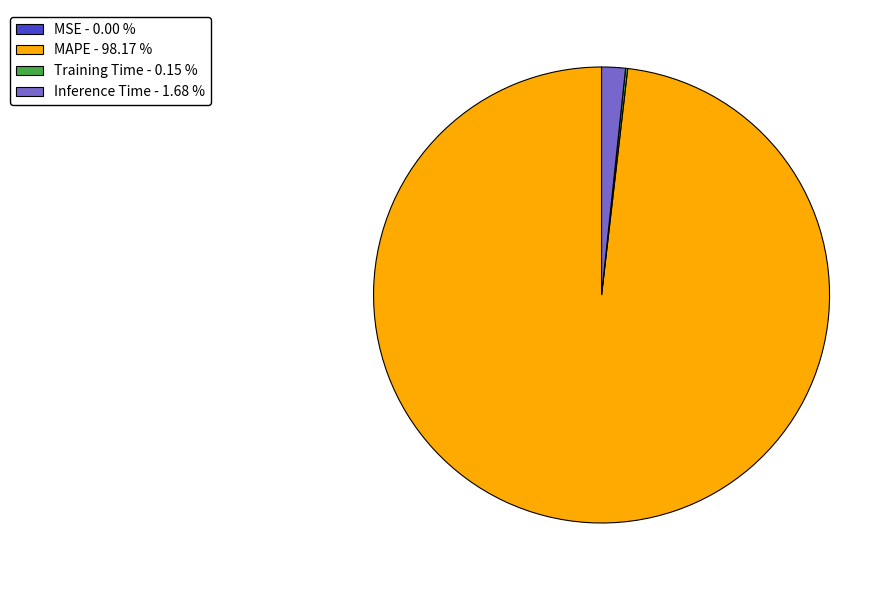

Does MAPE represent more than half of the total?

Yes